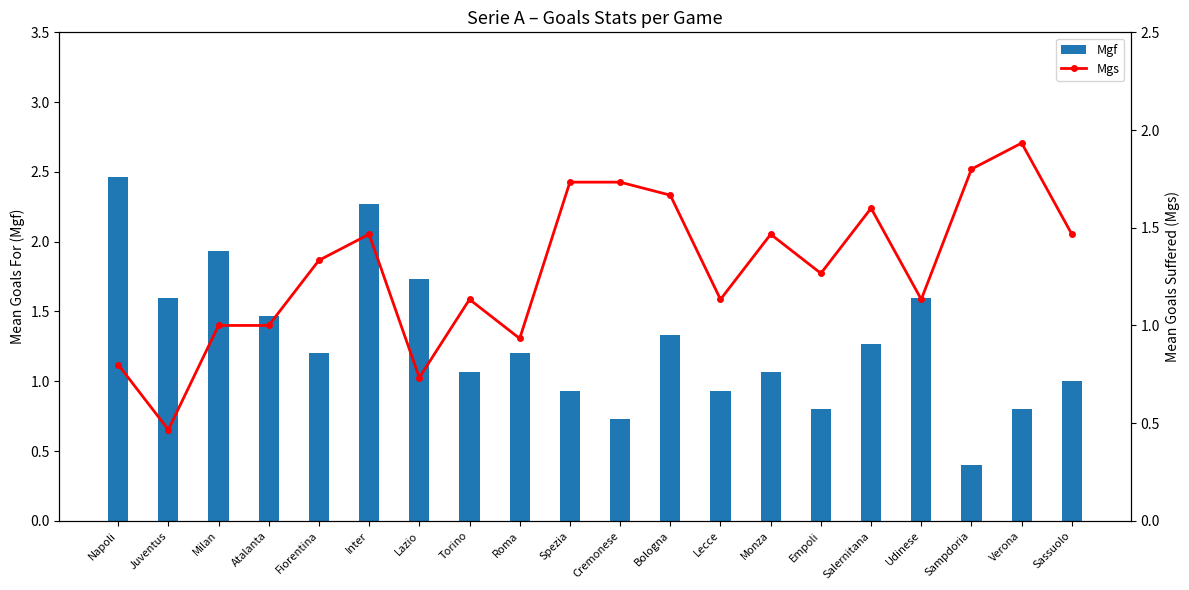

Reading left to right, extract all data points from this chart.

Mgf: 2.5	1.6	1.9	1.5	1.2	2.3	1.7	1.1	1.2	0.9	0.7	1.3	0.9	1.1	0.8	1.3	1.6	0.4	0.8	1.0
Mgs: 0.8	0.5	1.0	1.0	1.3	1.5	0.7	1.1	0.9	1.7	1.7	1.7	1.1	1.5	1.3	1.6	1.1	1.8	1.9	1.5